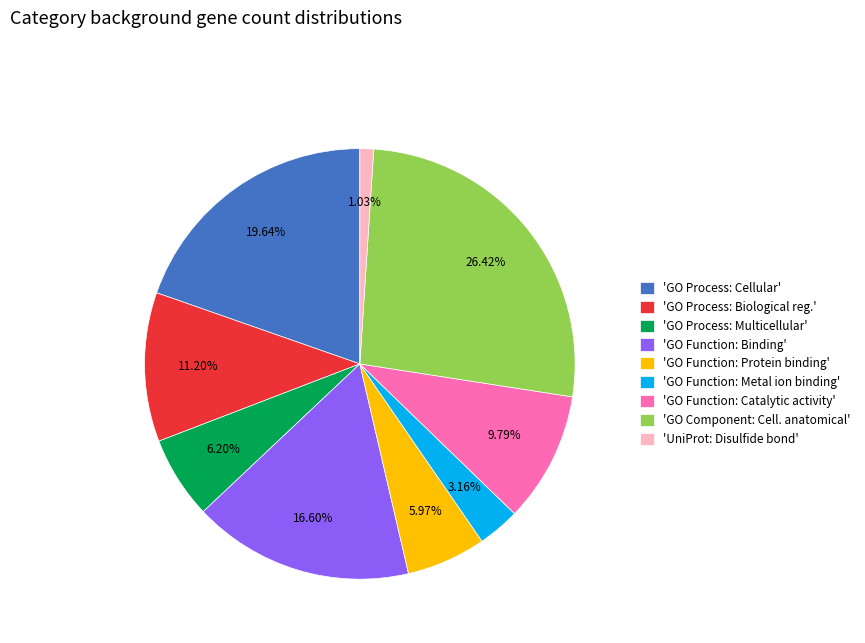

Which category has the biggest portion of the pie?

'GO Component: Cell. anatomical'